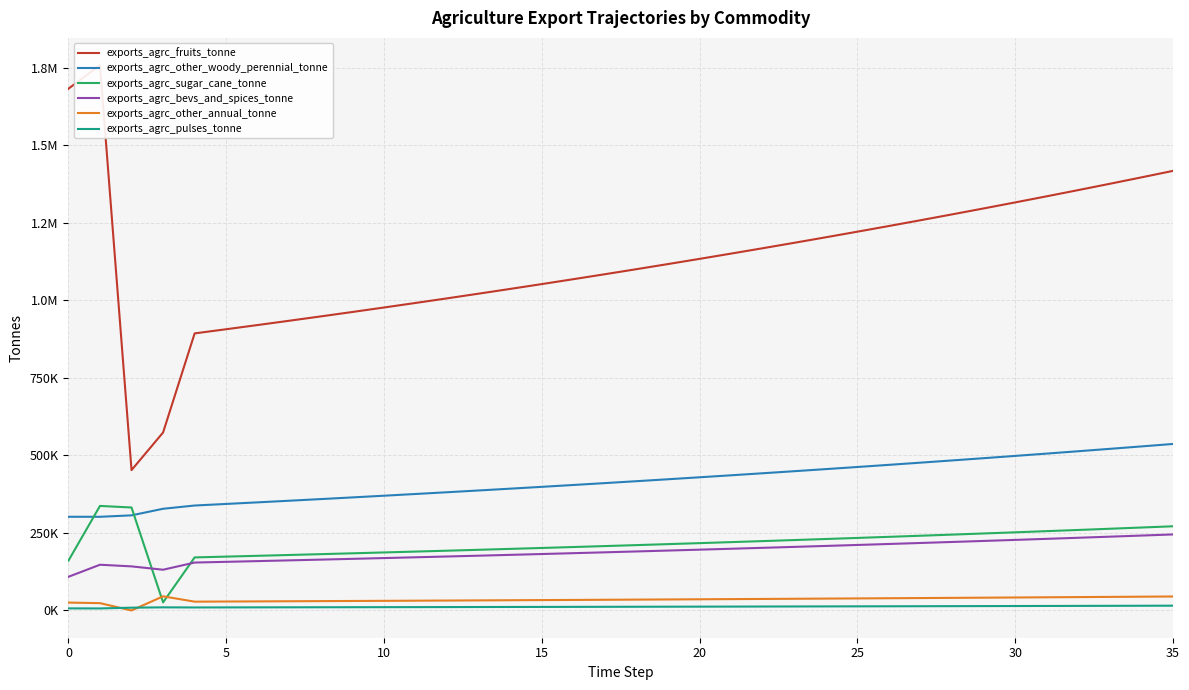

At how many categories does at least one series exceed 507056?

35